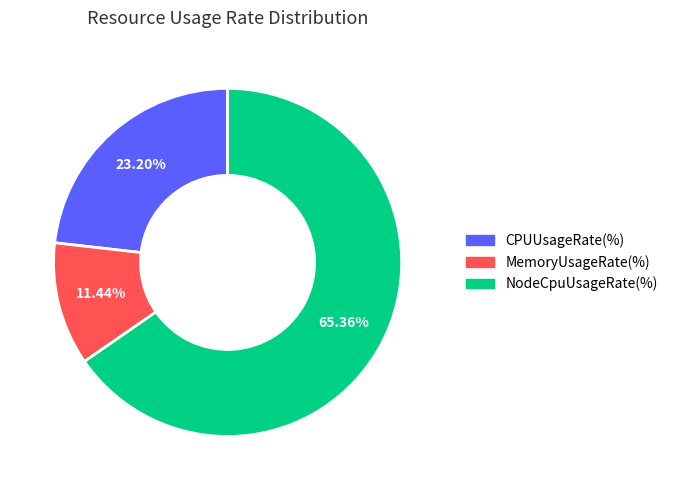

How many segments does this pie chart have?

3